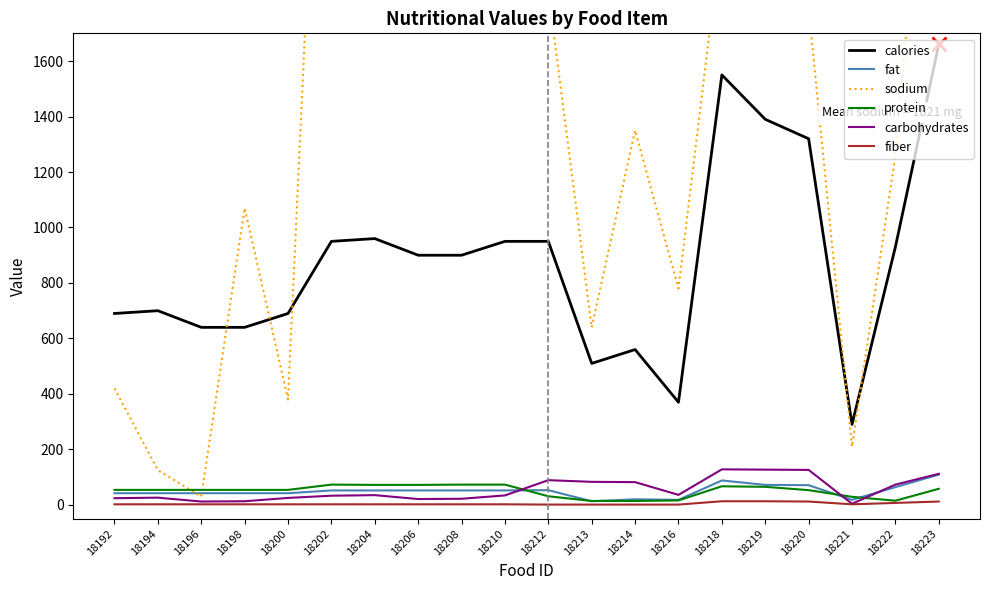

True or false: carbohydrates has a value of 21 at 18206.

True